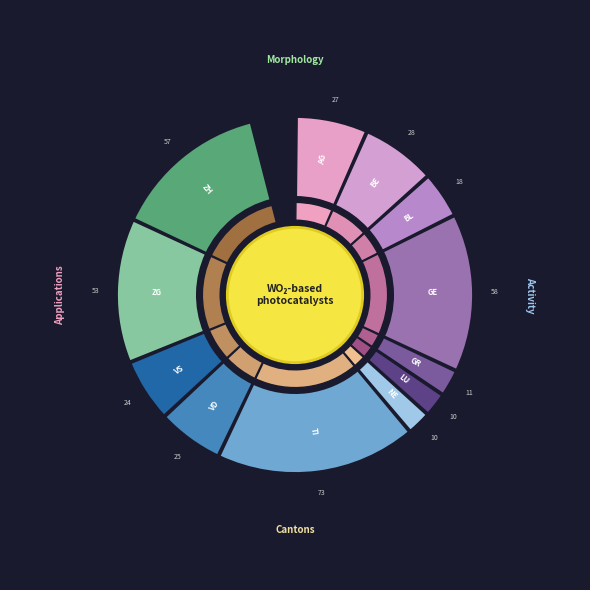

Which slice is the largest?

TI